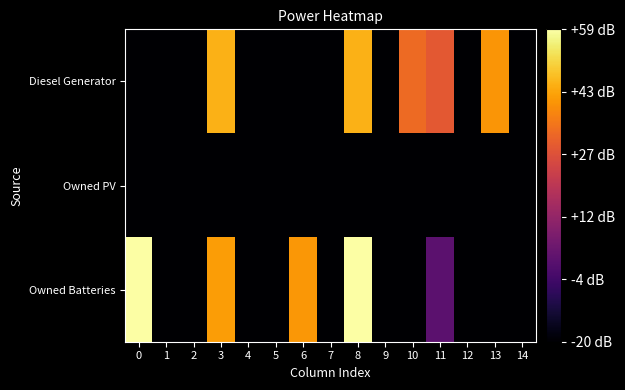

At how many categories does at least one series exceed 35?

5